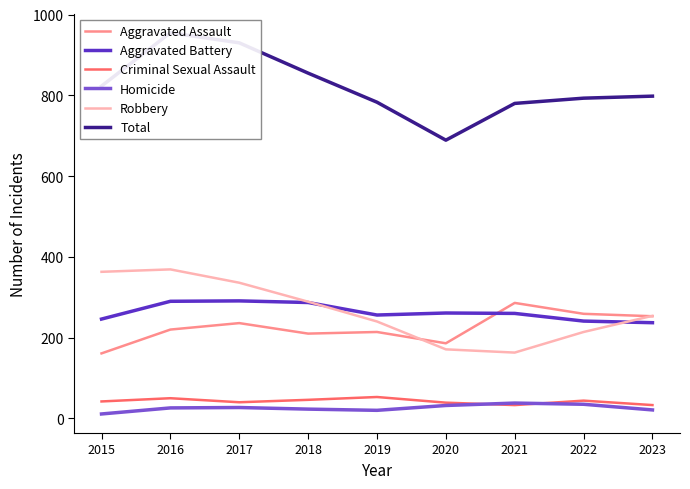

True or false: Robbery and Criminal Sexual Assault cross at least once.

False